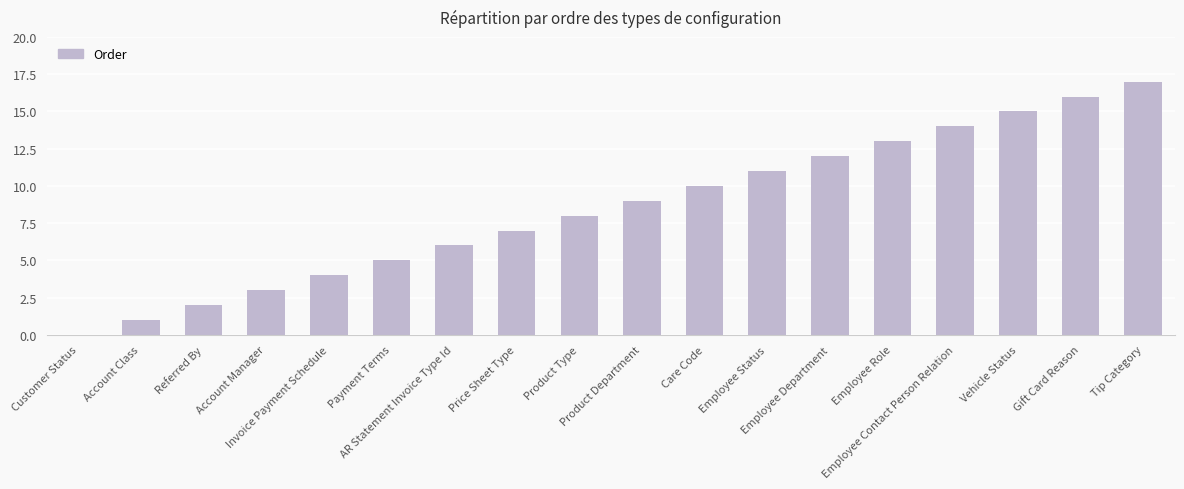

Count the number of data series in this chart.

1